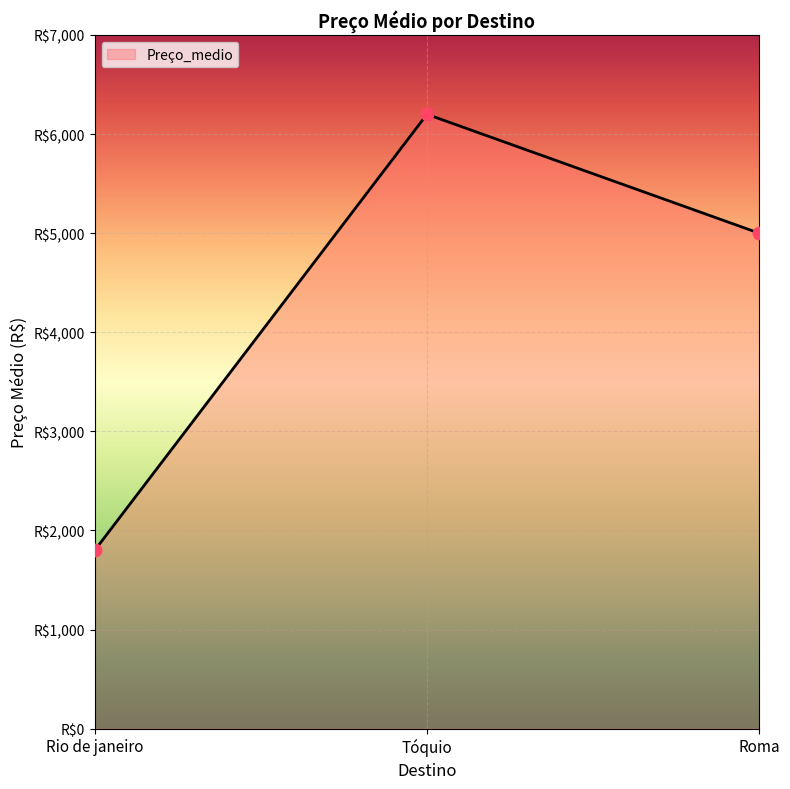

Which has a higher value, Roma or Rio de janeiro?

Roma